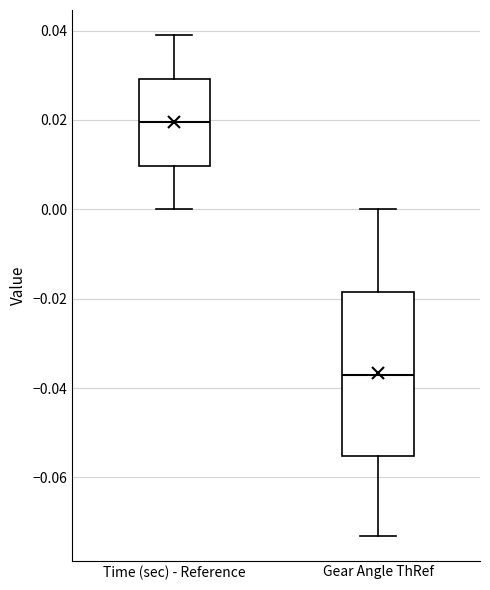

Reading left to right, transcribe this box plot: for each box, give where its median line is, the range the box spans, and where its two whiskers end, as read against the y-axis. The values are not printed on the chart, so give them approximately, as read against the axis.

Time (sec) - Reference: median 0.020, box 0.010 to 0.030, whiskers 0.000 to 0.040
Gear Angle ThRef: median -0.036, box -0.056 to -0.018, whiskers -0.072 to 0.000